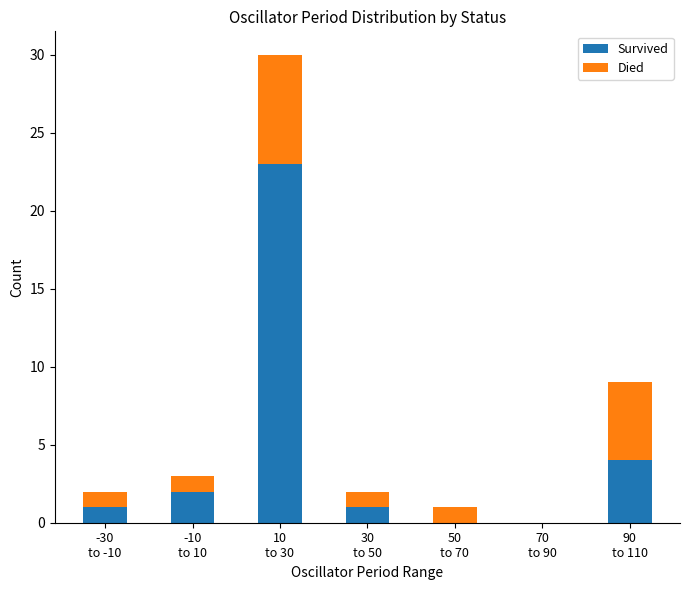

What is the sum of all Survived values?

31